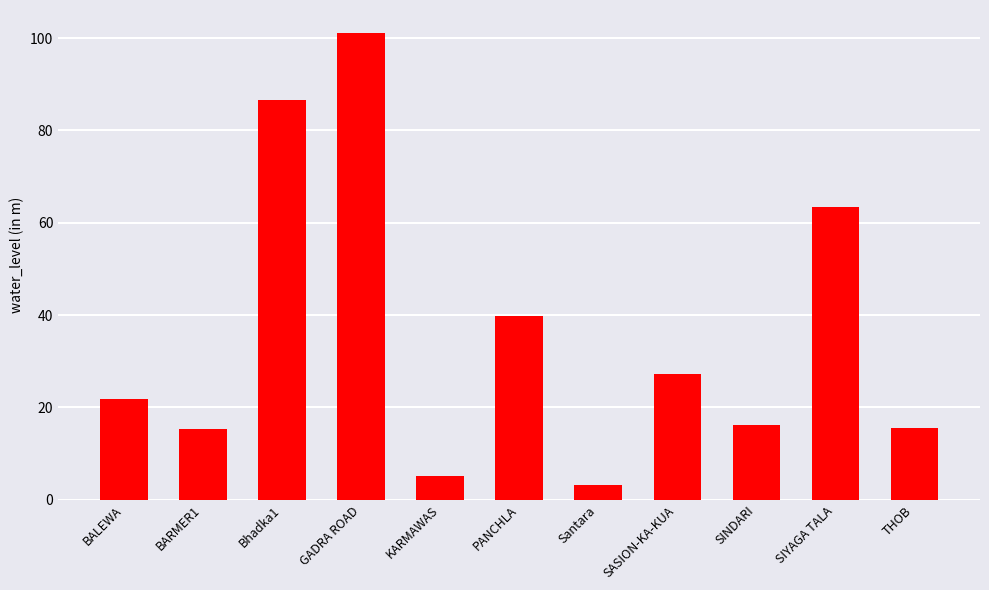

What is the difference between the values at BALEWA and SINDARI?

5.6